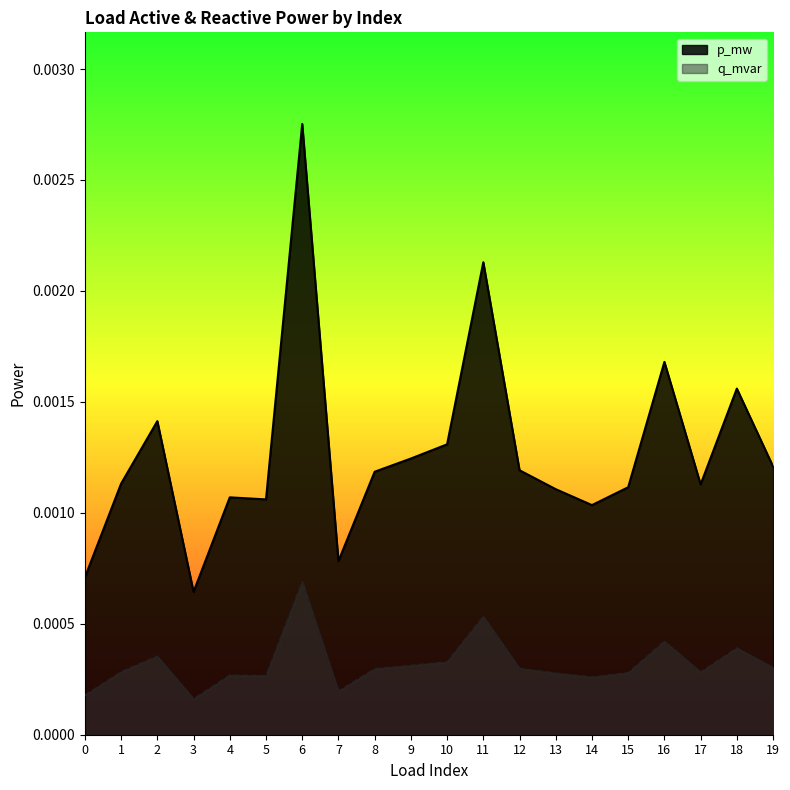

How many interior local valleys does the q_mvar series have?

5